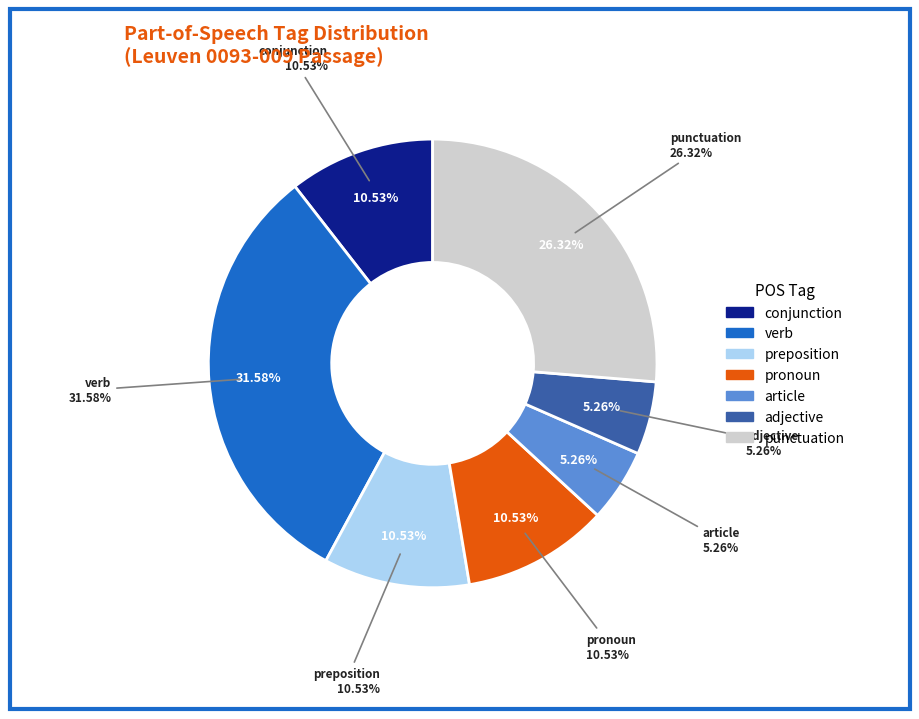

Does v-sapamn- represent more than half of the total?

No